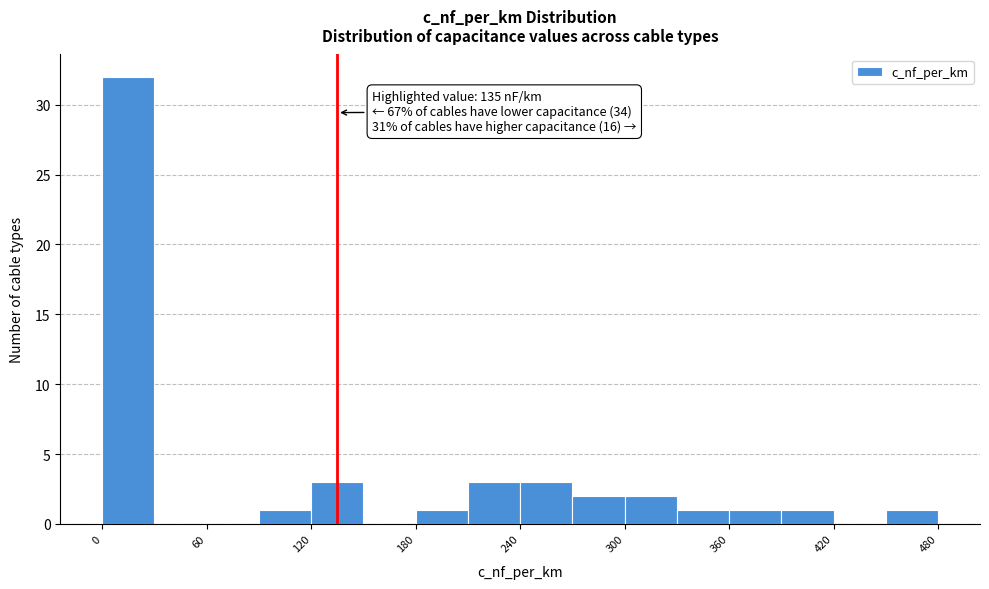

Around what value on the x-axis is the tallest bar? Give the approximate position of its centre, as read against the axis.

20